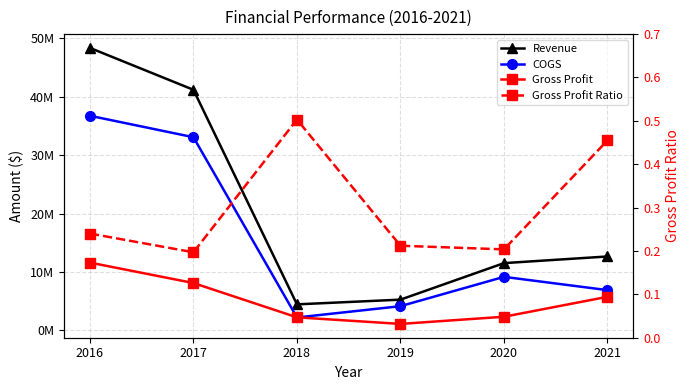

What is the total value across all series at 2017?

82396000.2